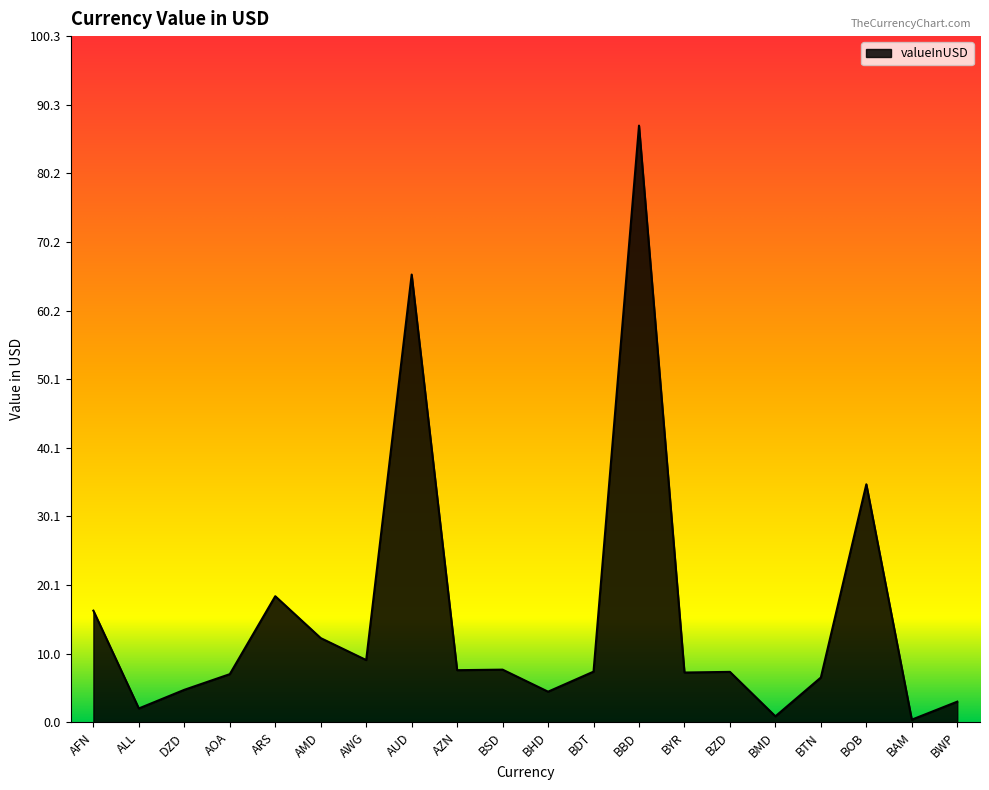

What is the sum of the values at AUD and AOA?

72.5